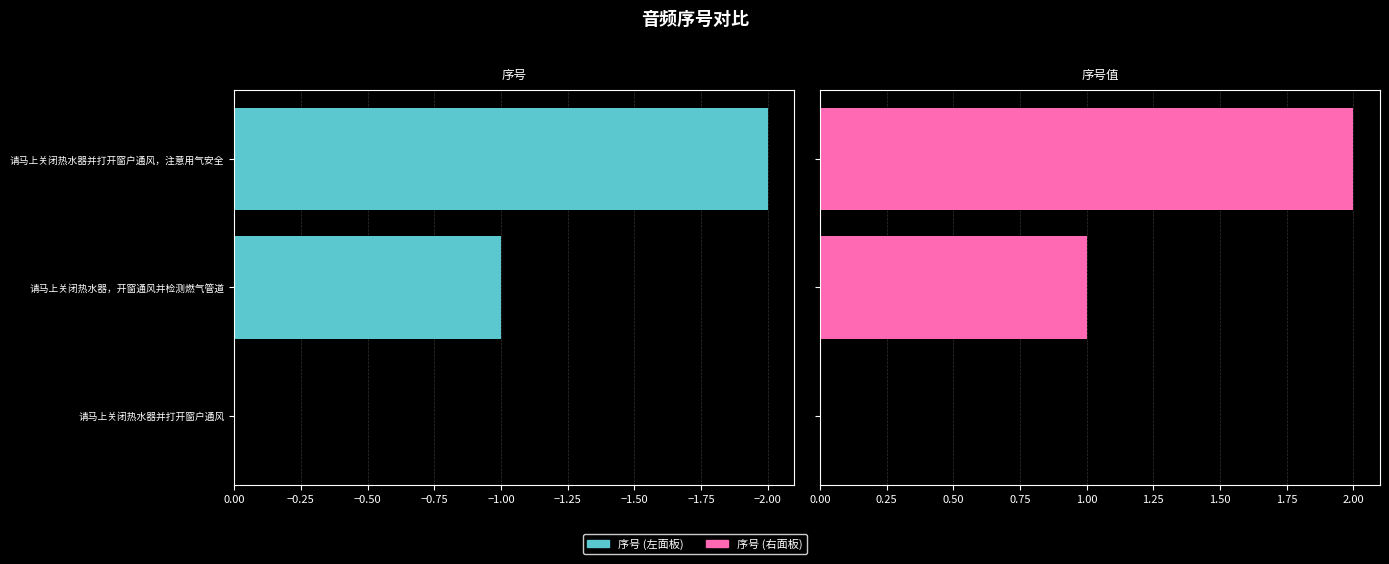

True or false: 序号 (左) has a value of 0 at 请马上关闭热水器并打开窗户通风.

True